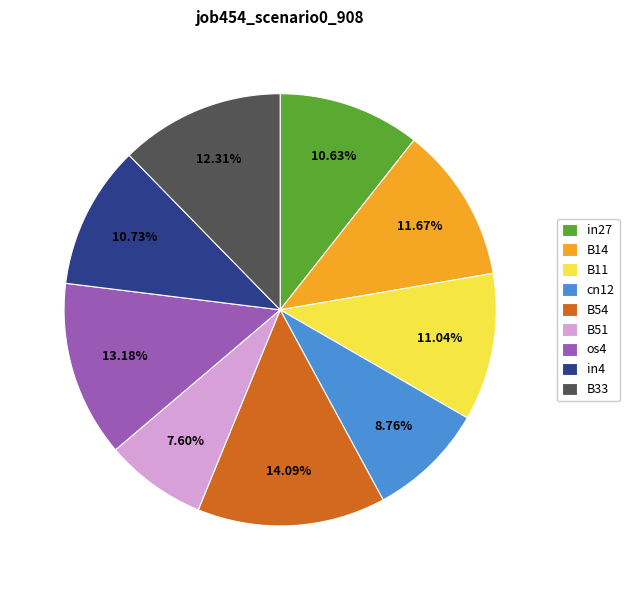

Do in27 and B51 together represent more than half of the pie?

No